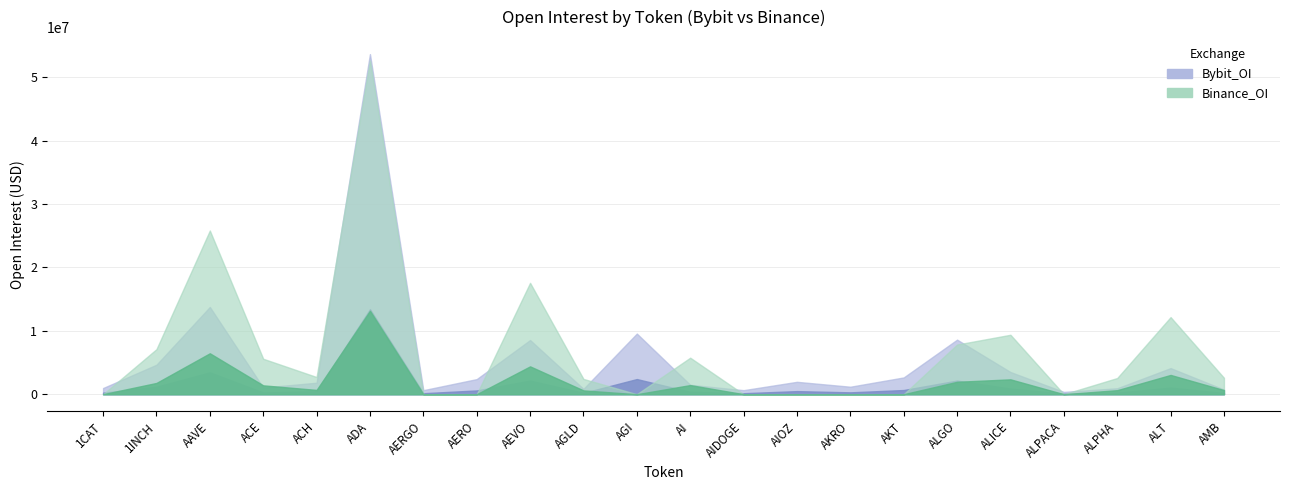

At which label is Bybit_OI closest to 27006002?

AAVE